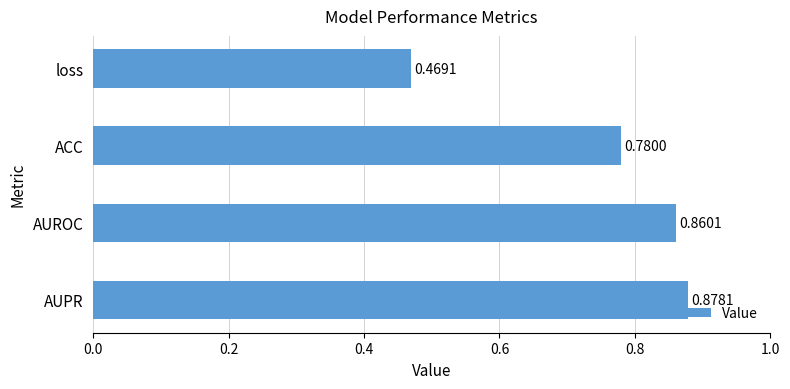

How many categories are shown in the chart?

4